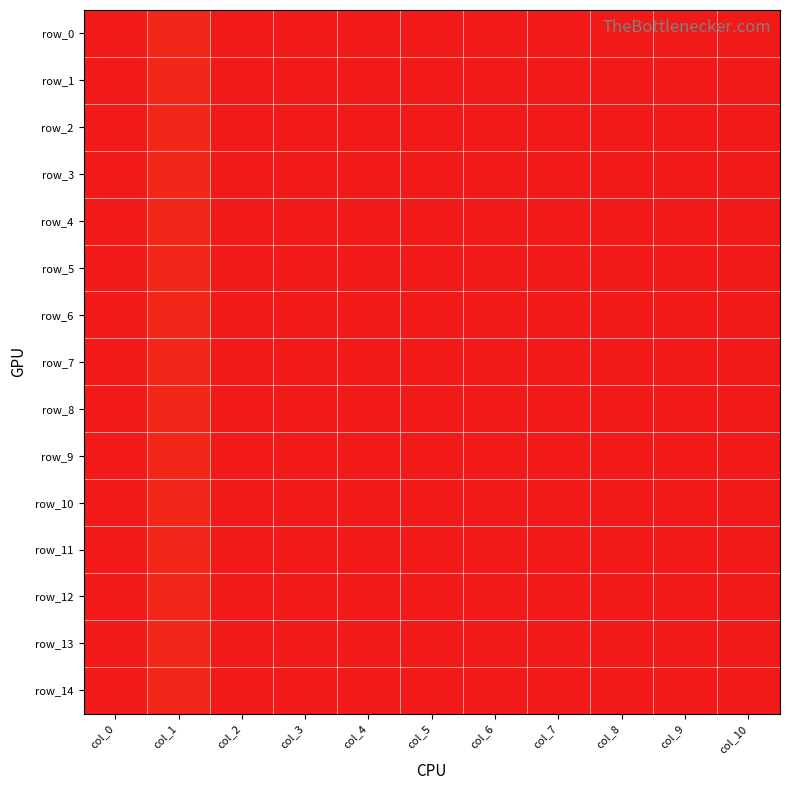

Which category has the lowest value in the row_4 series?

col_0